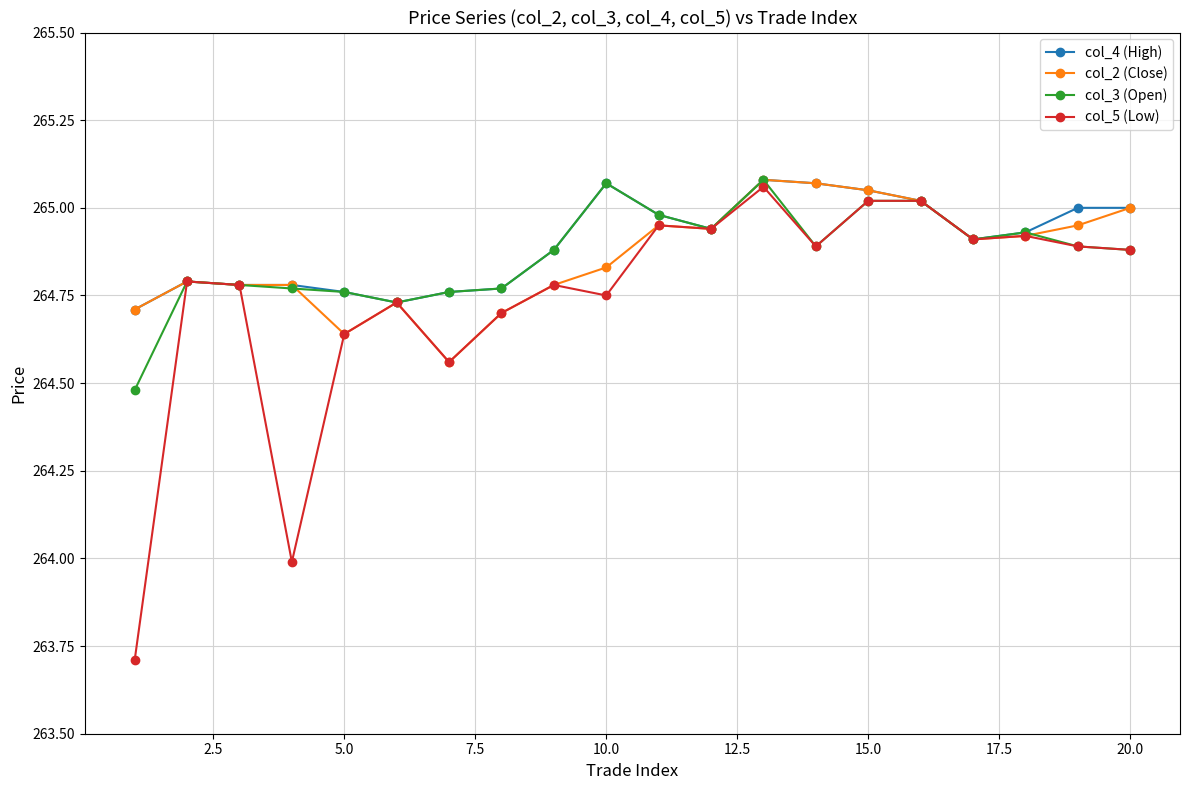

Which series has the largest range (max minus min)?

col_5 (Low)